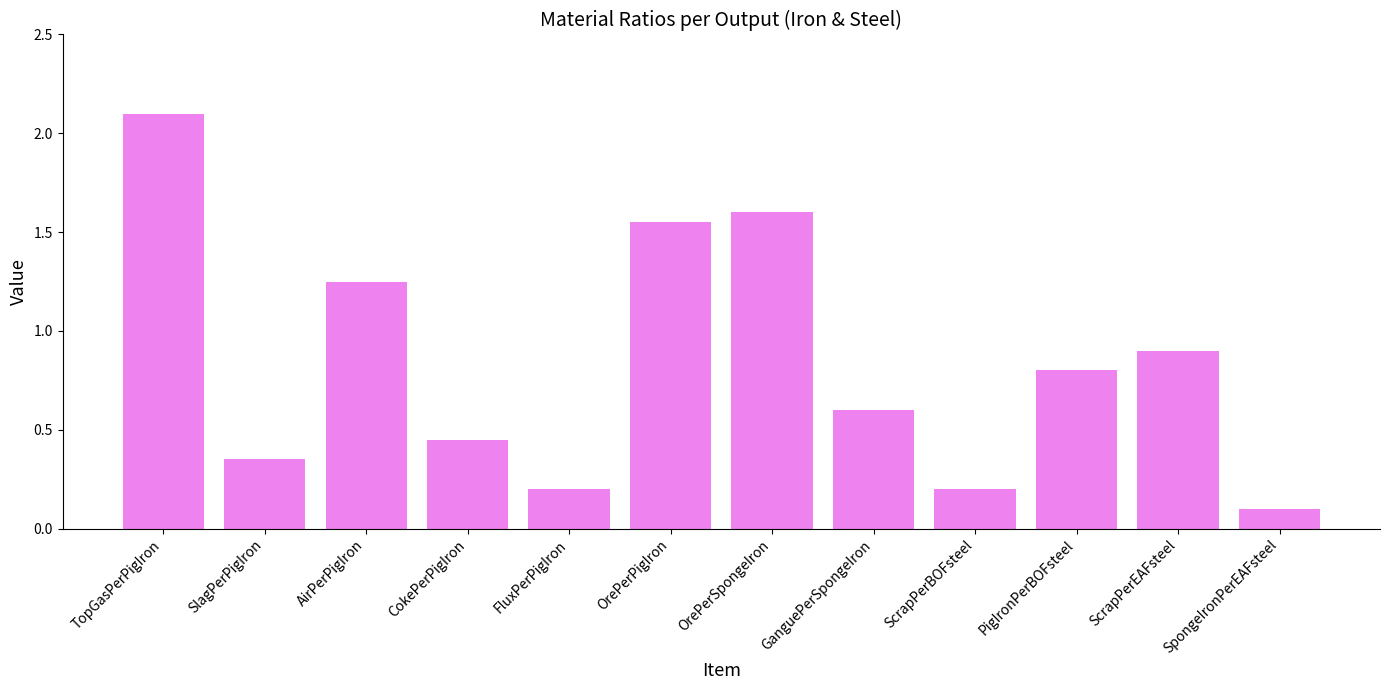

What is the difference between the maximum and minimum values?

2.0